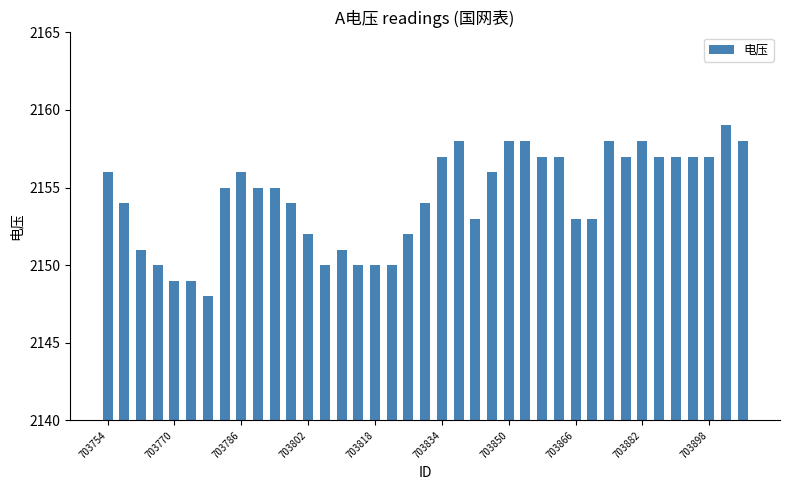

What is the value of the 10th bar from the left?

2155